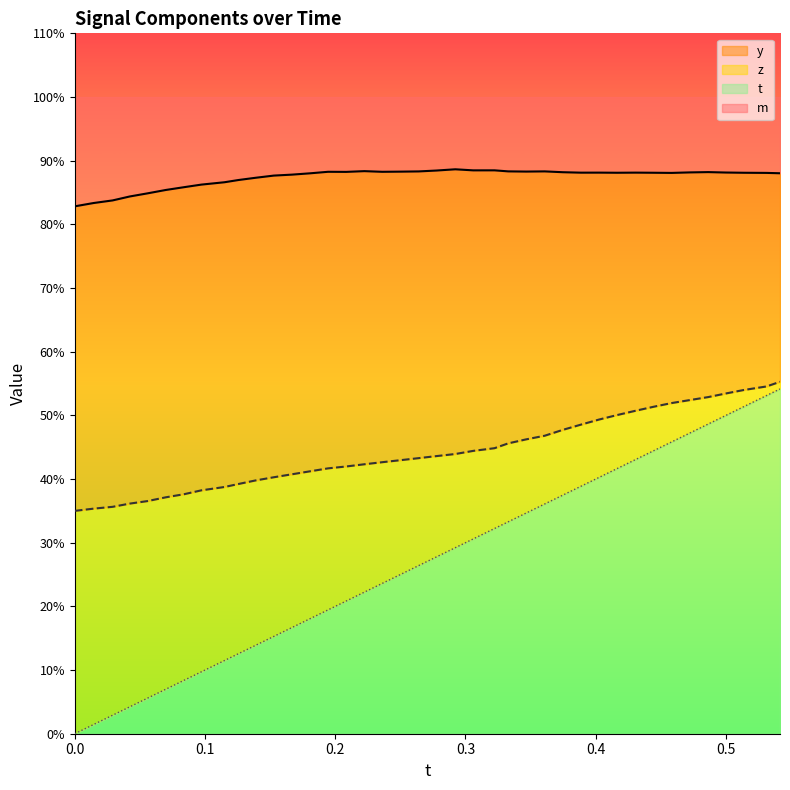

True or false: z and t cross at least once.

False